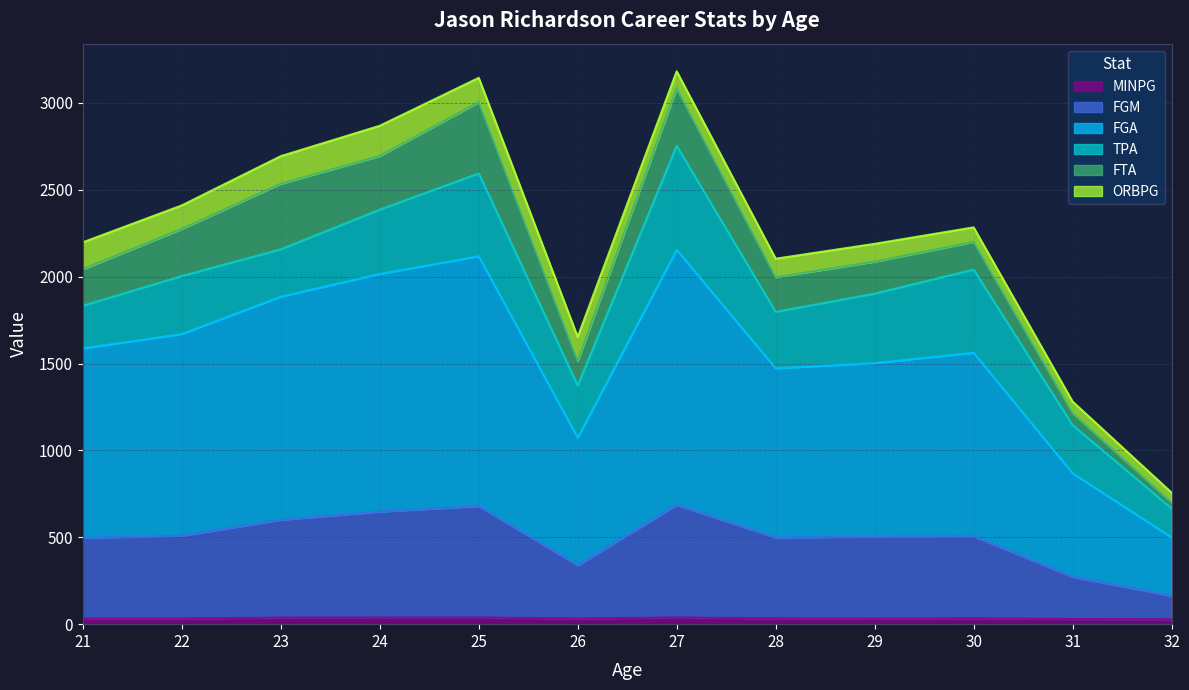

What are all the series names shown in the legend?

MINPG, FGM, FGA, TPA, FTA, ORBPG